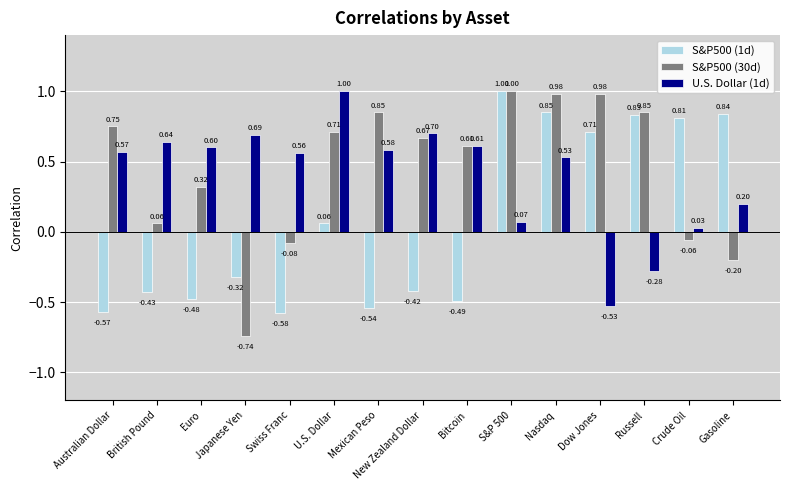

Are the bars grouped side by side (vs. stacked)?

Yes